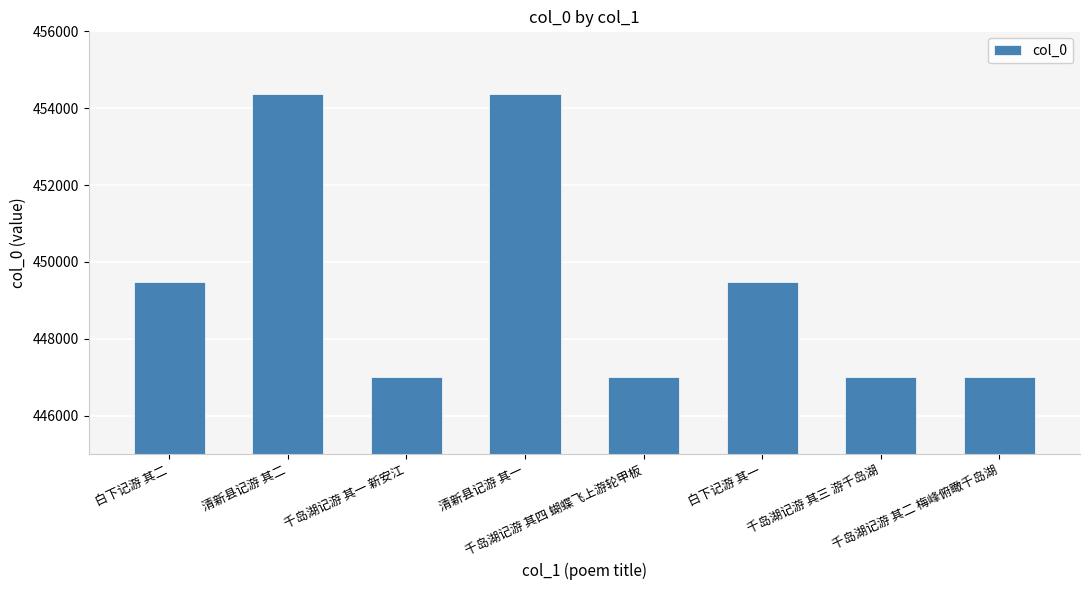

What is the value of the 4th bar from the left?

454364